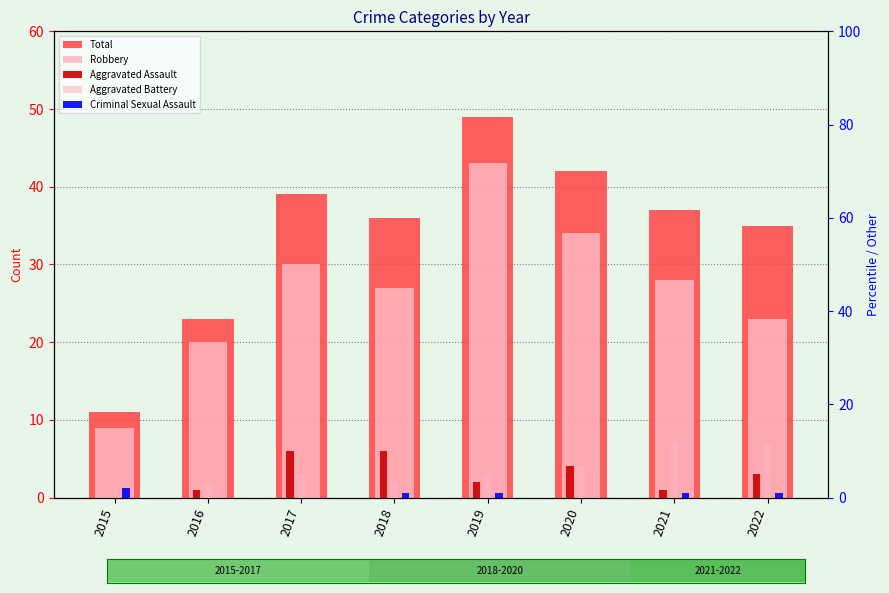

Rank the series by their maximum value, from highest to lowest.

Total, Robbery, Aggravated Battery, Aggravated Assault, Criminal Sexual Assault